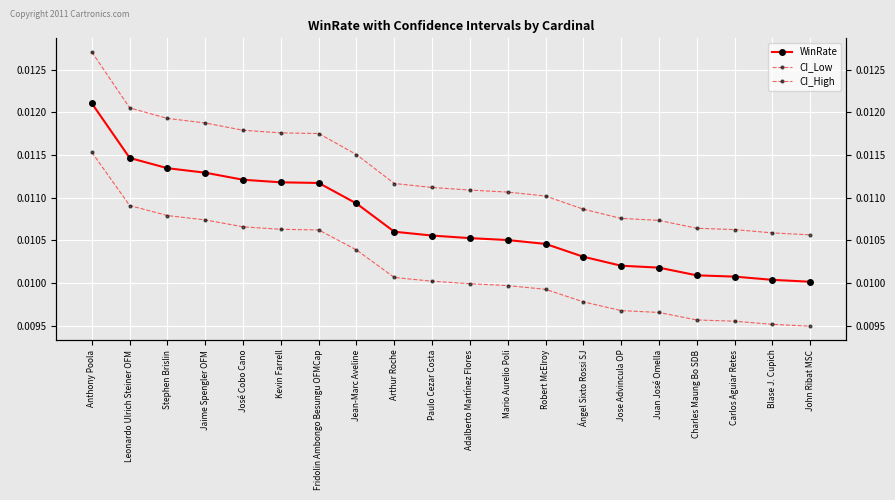

The value of CI_High at Mario Aurelio Poli is 0.0. True or false?

False